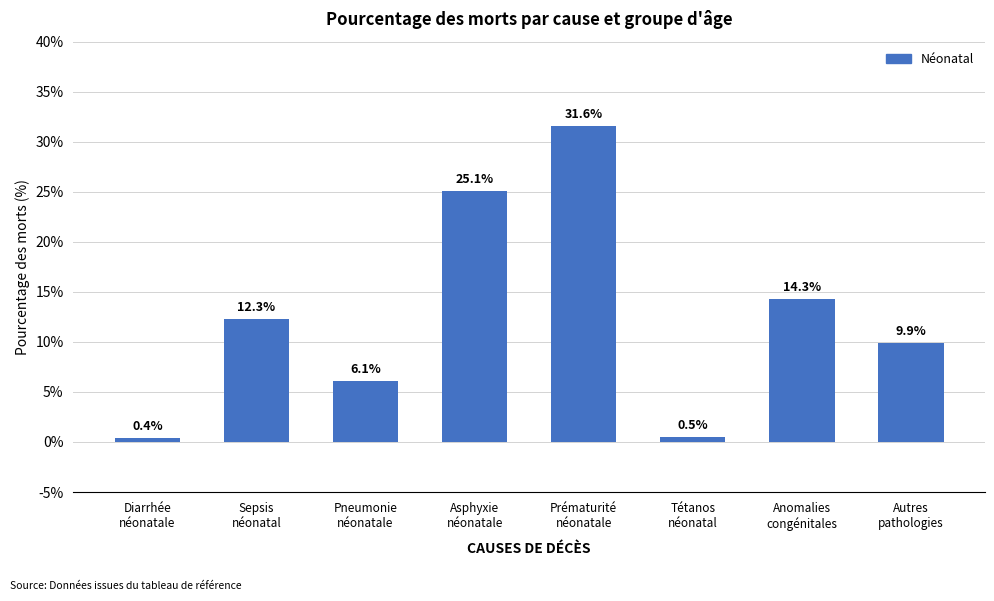

How many data points are above 12?

4